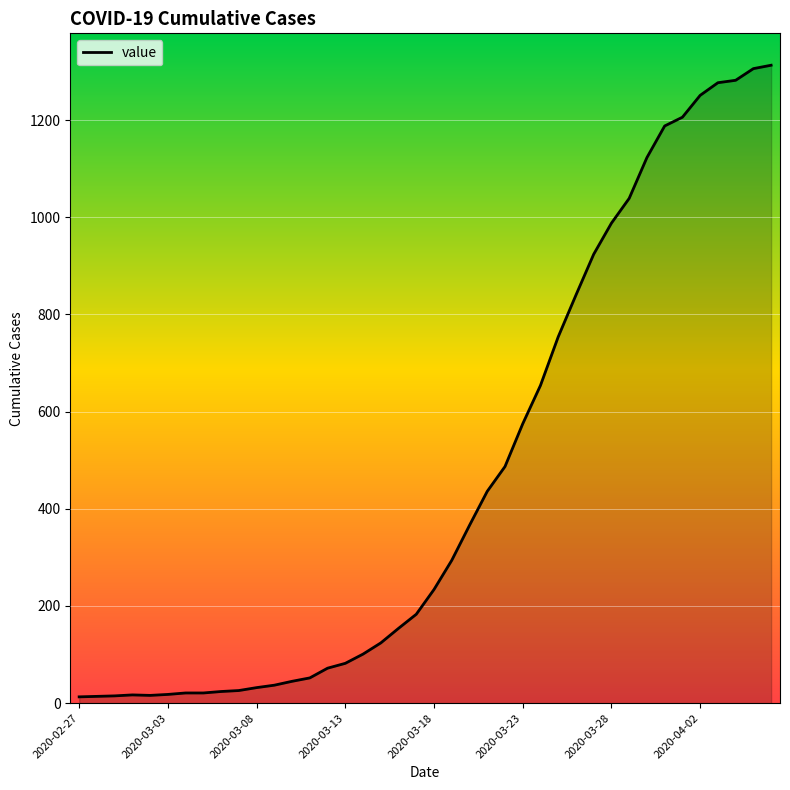

What is the difference between the maximum and minimum values?

1300